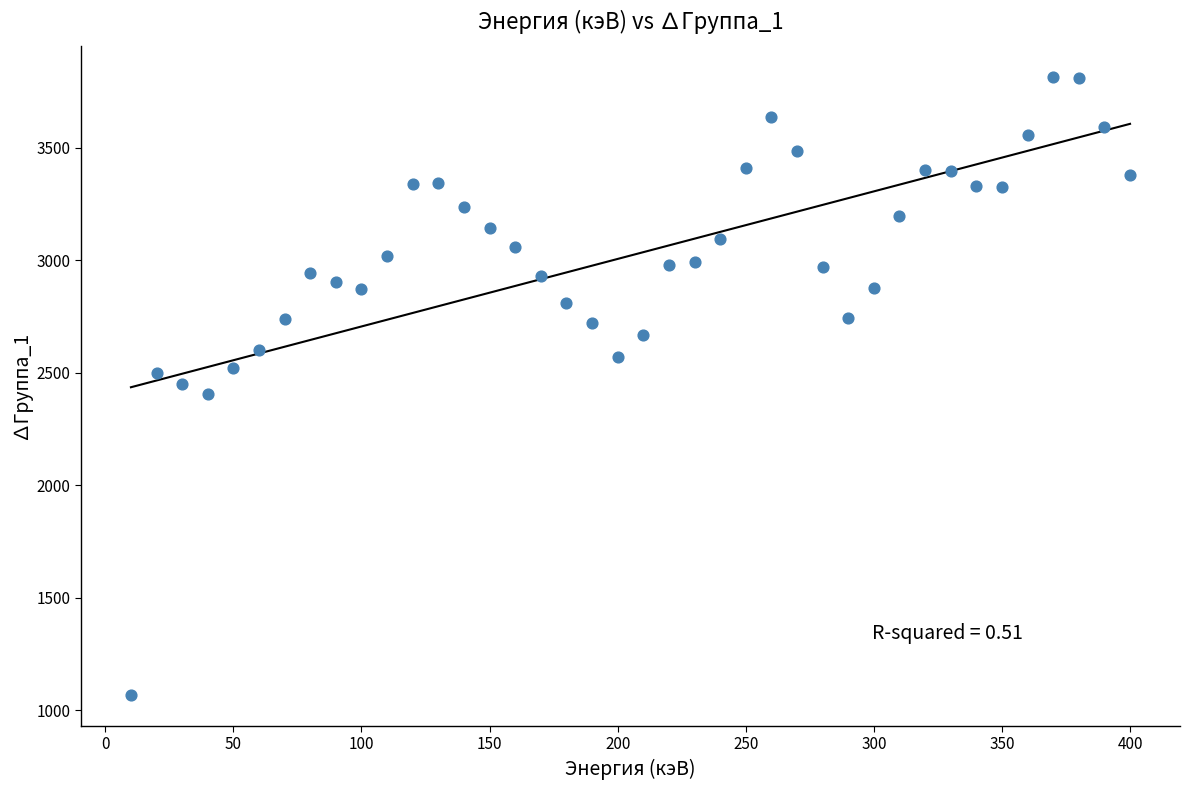

What is the range of Y values (max minus min)?

2749.3